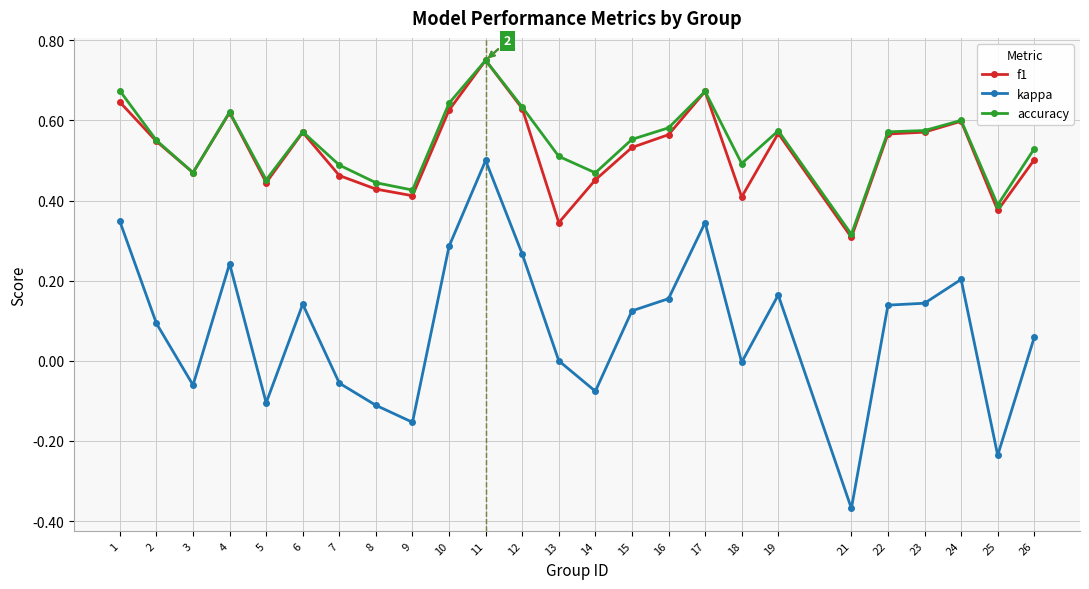

True or false: accuracy and kappa cross at least once.

False